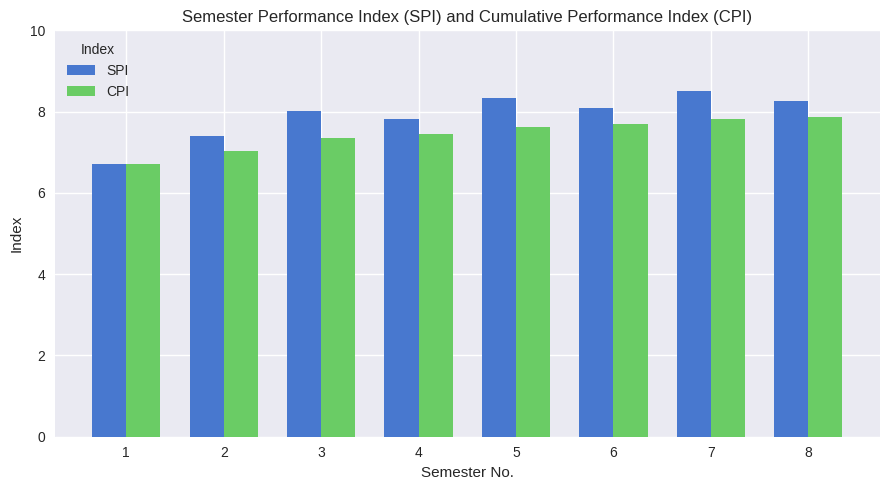

Is the value of CPI at 6 greater than the value of SPI at 2?

Yes